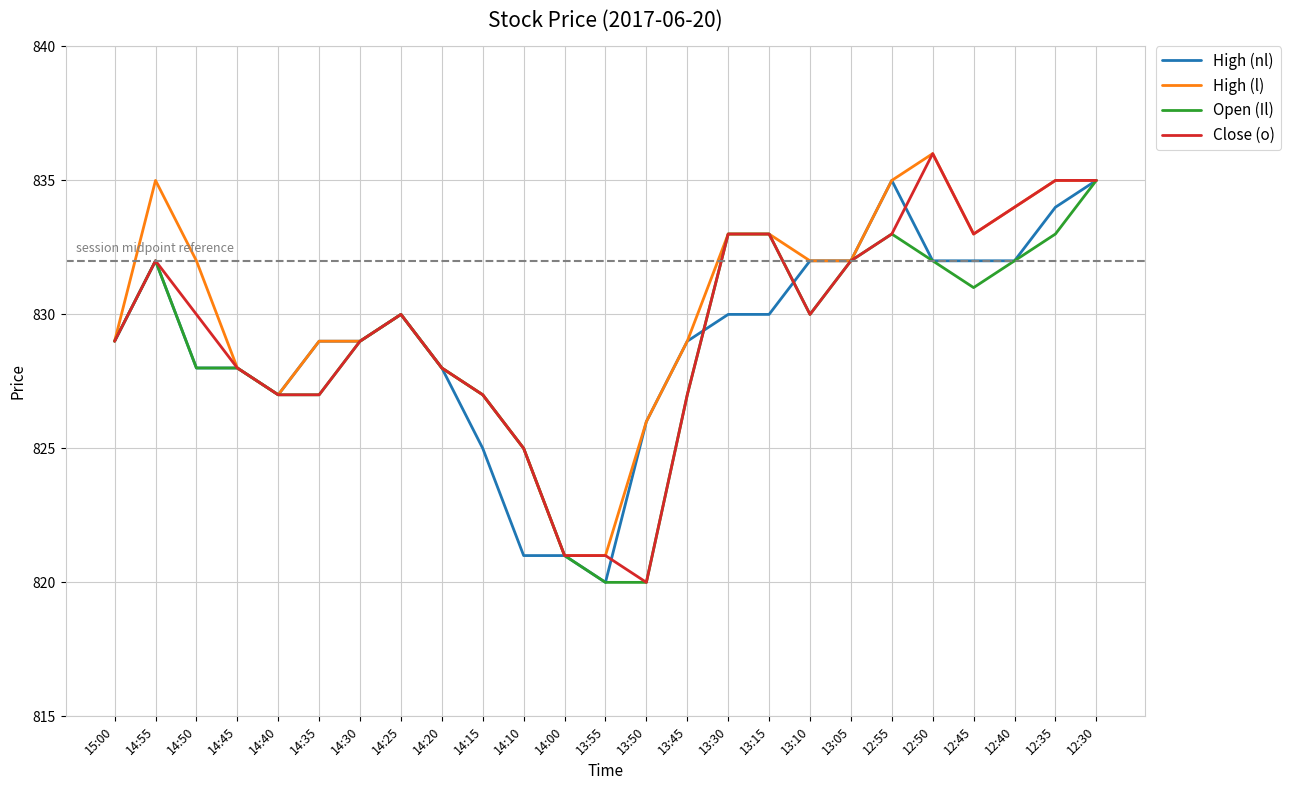

What is the minimum value for Open (Il)?

820